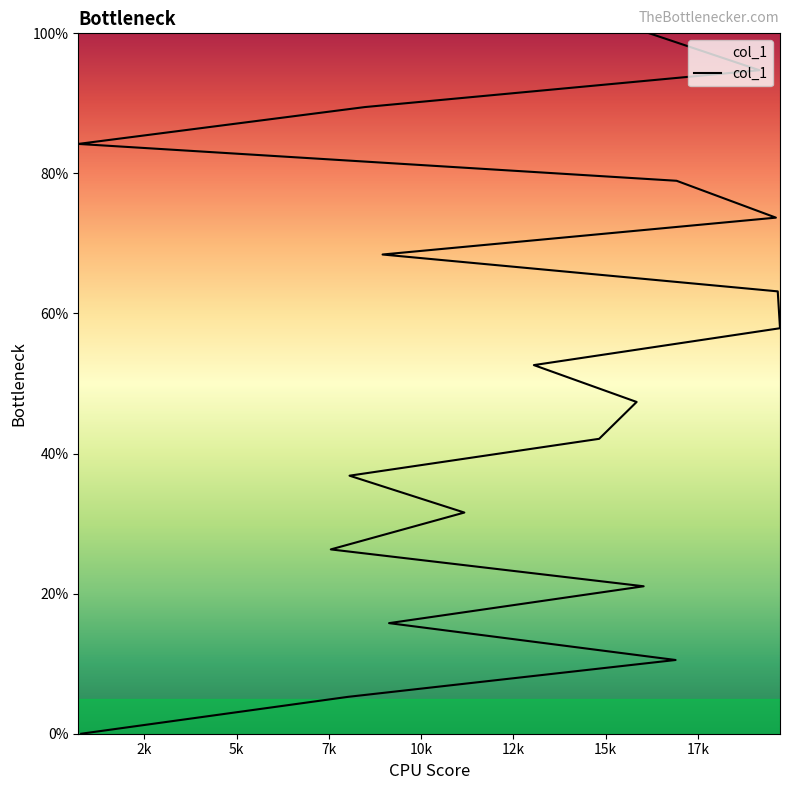

What value does the data have at 12k?

26.3